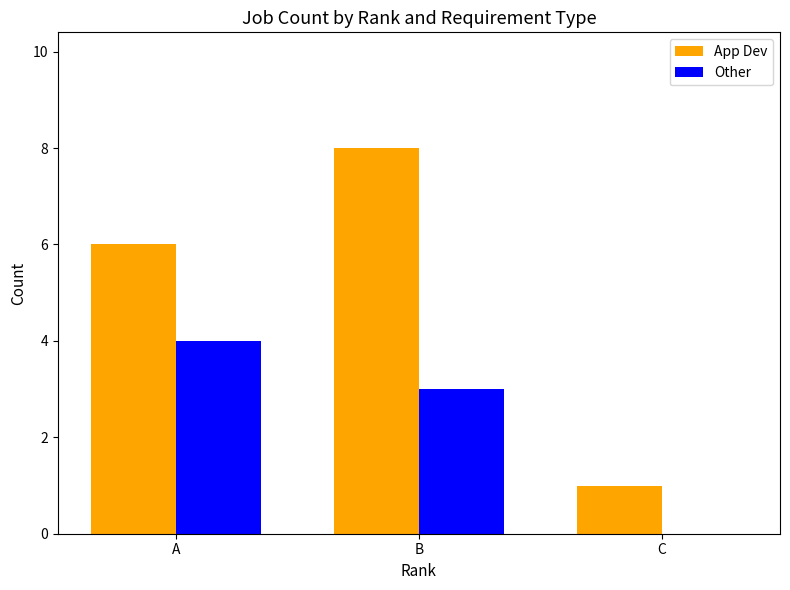

What is the sum of the Other values at C and A?

4